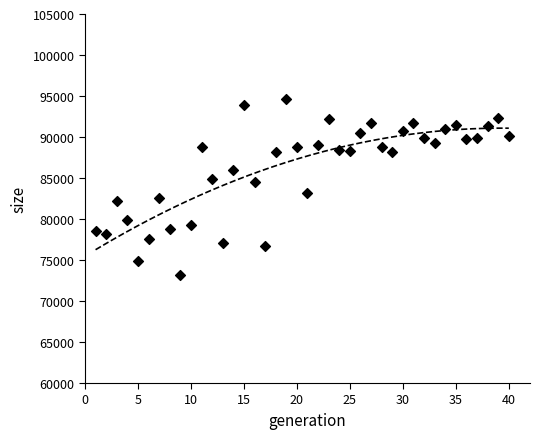

What is the range of X values (max minus min)?

39